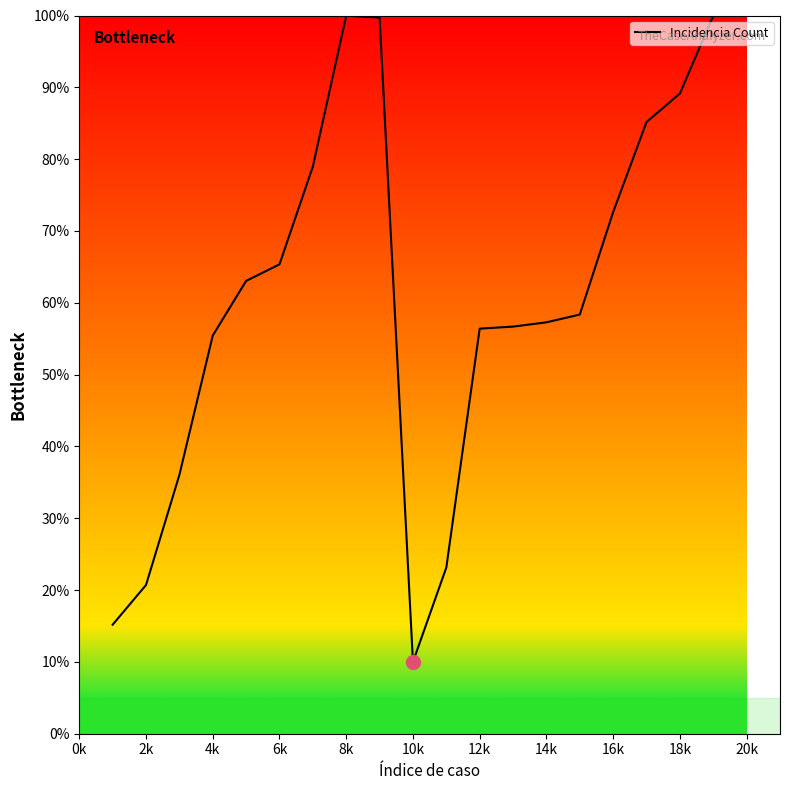

What is the greatest value displayed?

100.0